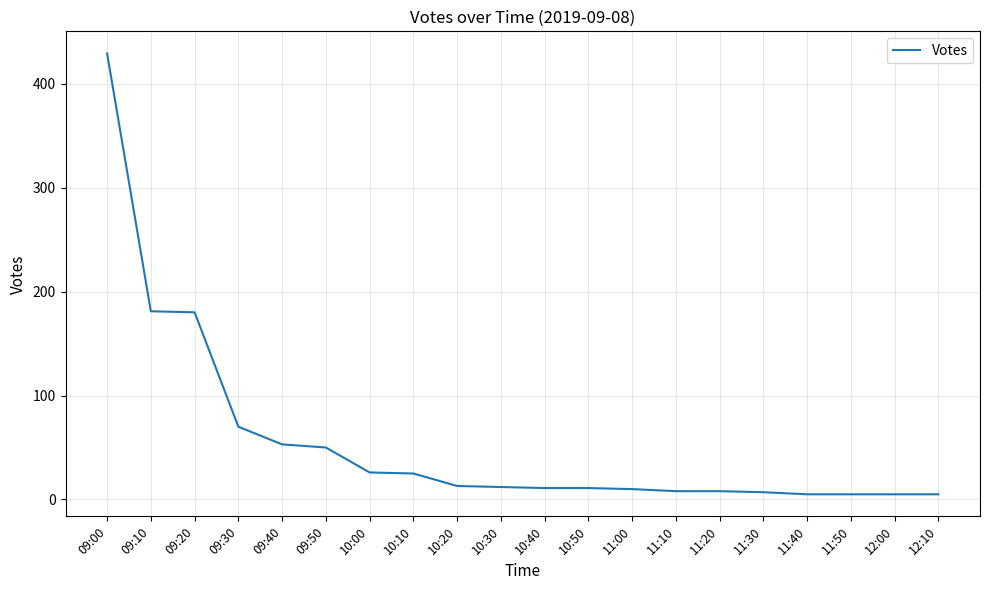

Is it true that the value at 09:50 is 50?

True